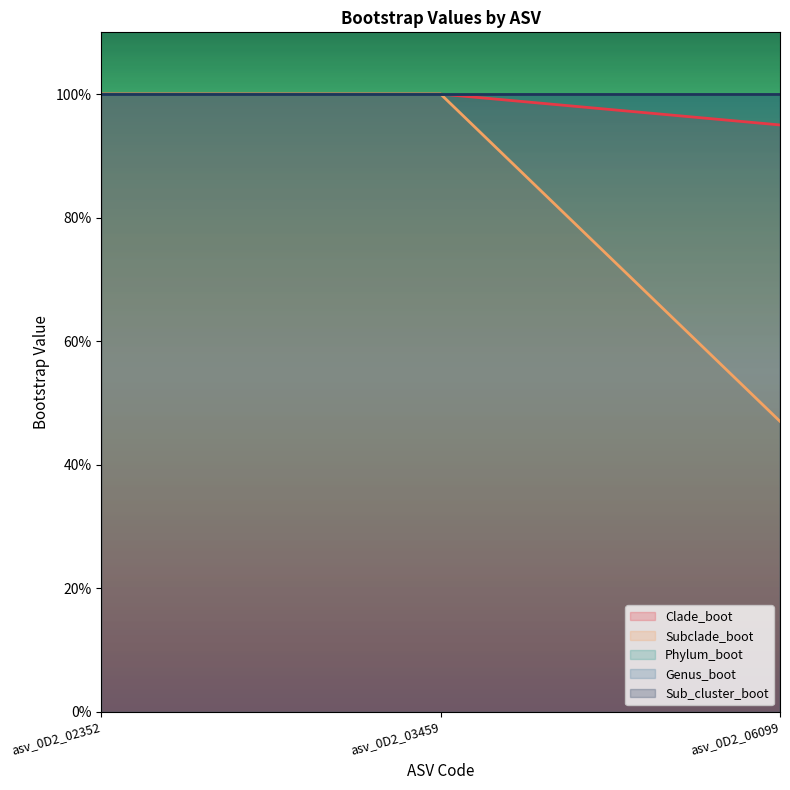

Which series has the largest range (max minus min)?

Subclade_boot